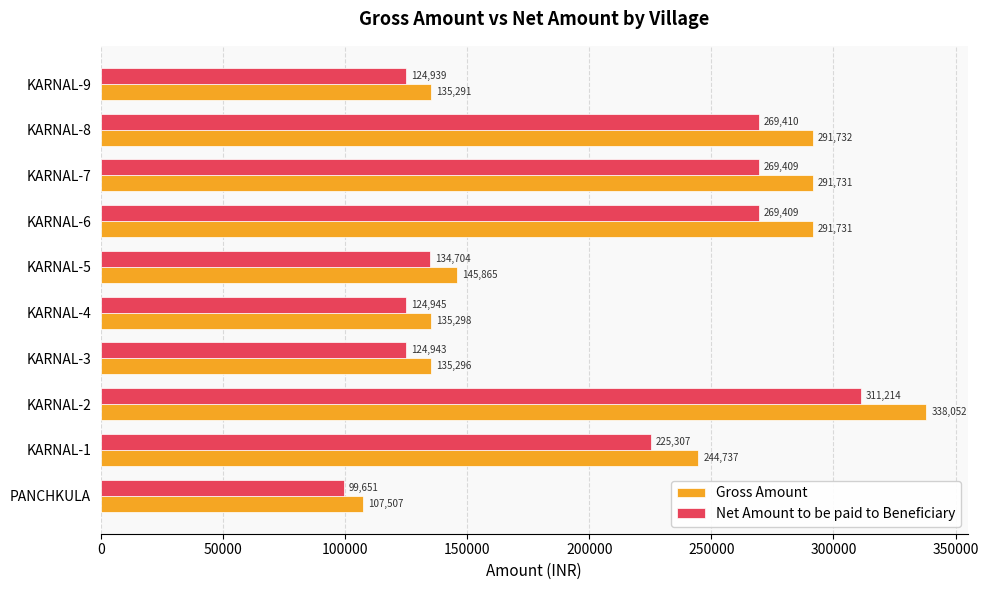

Read the Gross Amount value at KARNAL-9, to the nearest 100.

135300